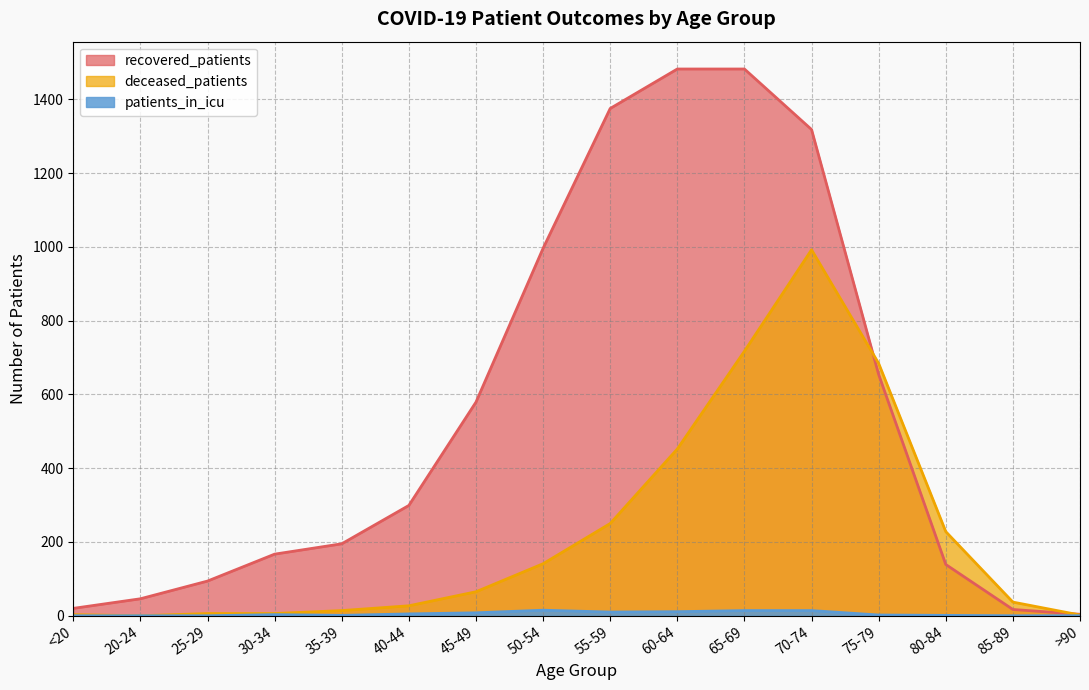

Reading right to left, what are all the values shown in this chart?

recovered_patients: 4	17	139	654	1318	1482	1482	1375	996	579	299	195	167	94	46	20
deceased_patients: 2	37	228	684	992	717	452	250	141	65	27	14	6	6	0	3
patients_in_icu: 0	0	1	2	14	14	11	10	15	8	5	1	3	0	0	0